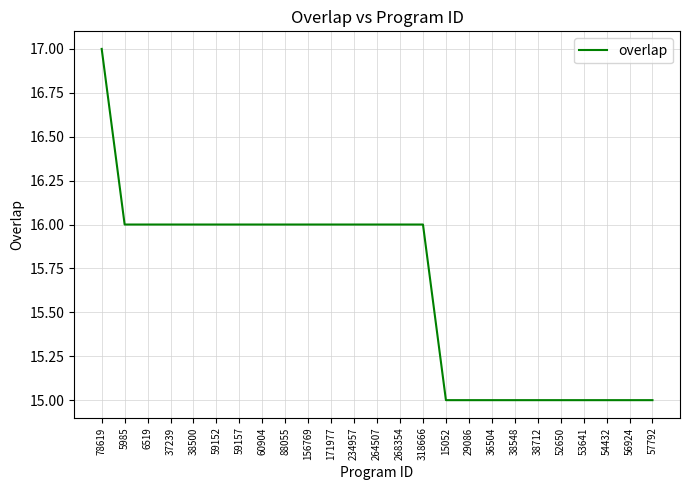

Reading left to right, extract all data points from this chart.

17	16	16	16	16	16	16	16	16	16	16	16	16	16	16	15	15	15	15	15	15	15	15	15	15